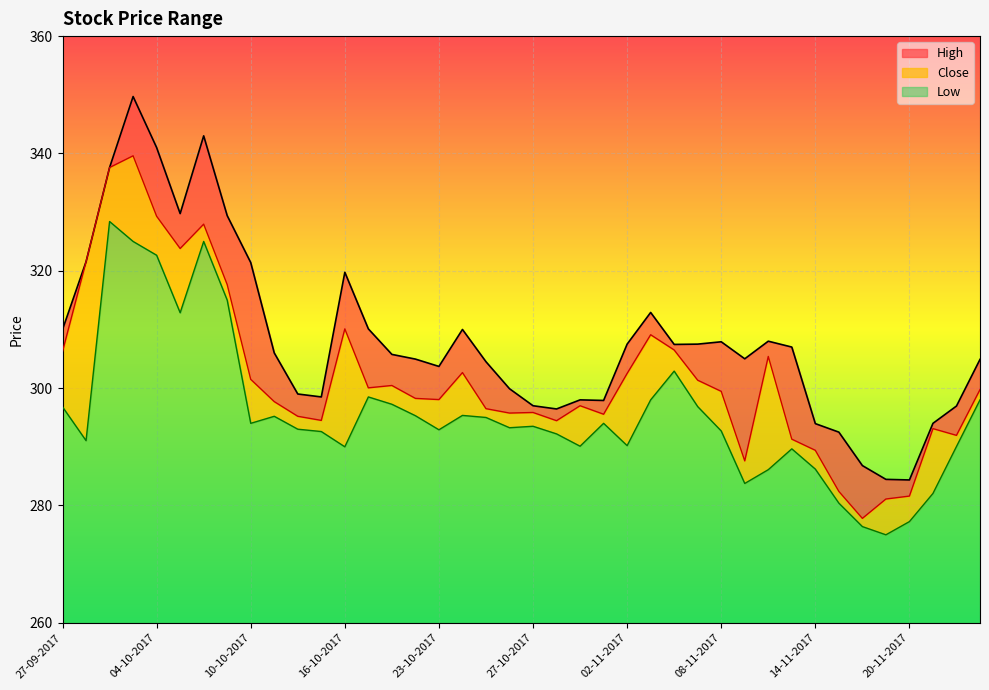

Where does the High series first go above 306?

27-09-2017